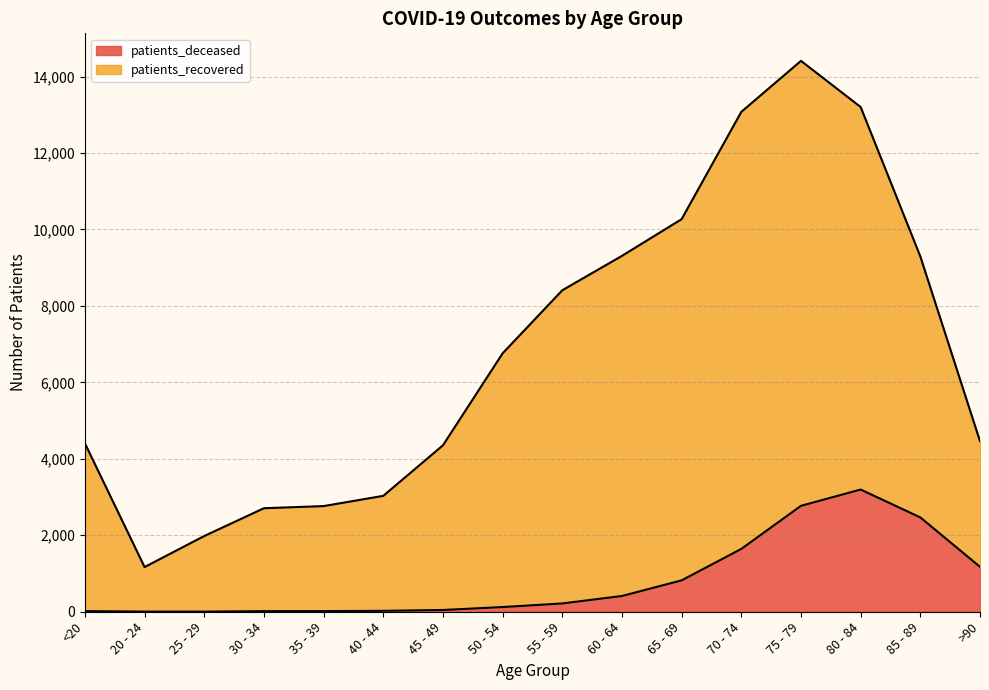

What is the sum of the patients_recovered values at 40 - 44 and 55 - 59?

11442